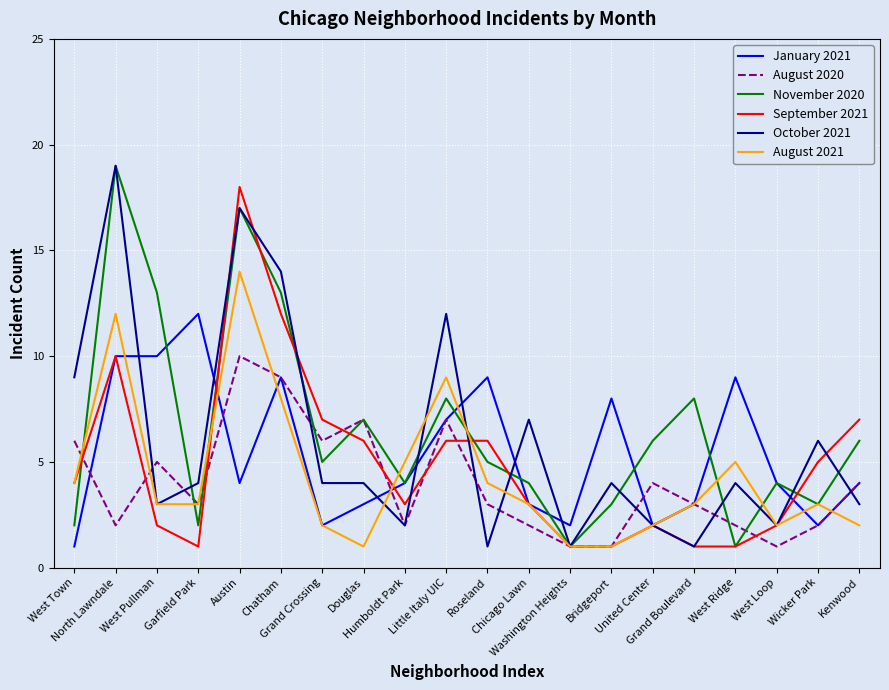

What is the maximum value shown in the chart?

19